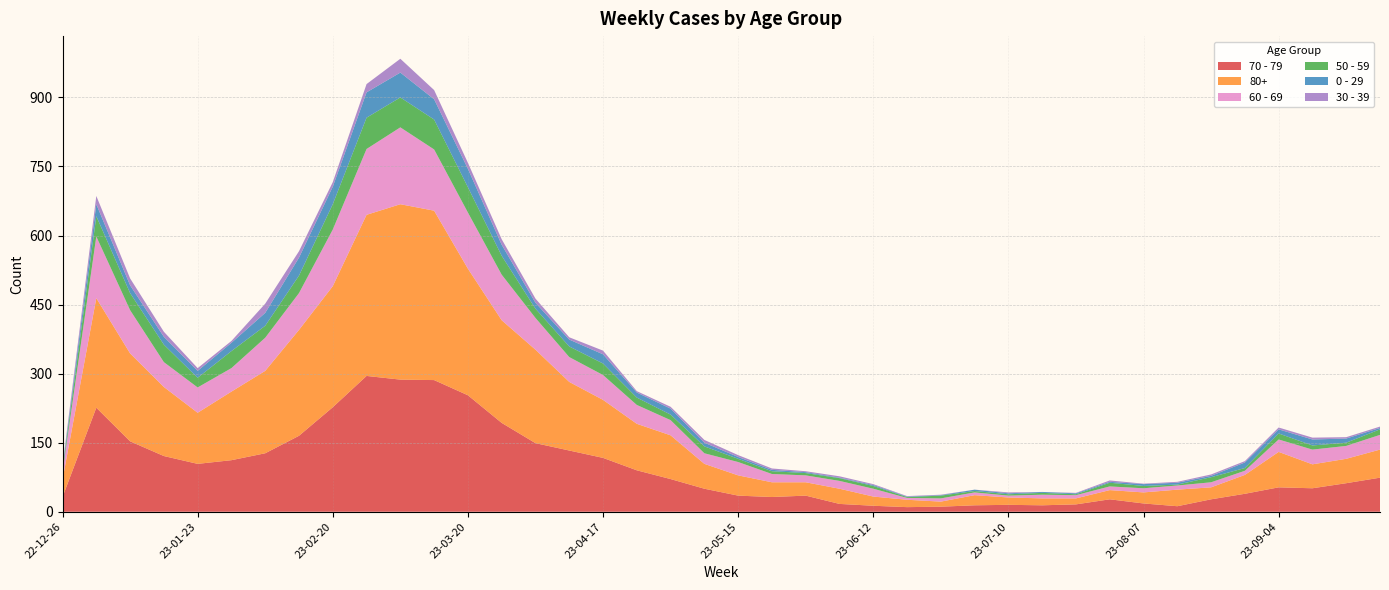

Reading left to right, what are all the values shown in this chart?

70 - 79: 2022-12-26=32	2023-01-02=226	2023-01-09=153	2023-01-16=121	2023-01-23=104	2023-01-30=112	2023-02-06=127	2023-02-13=165	2023-02-20=227	2023-02-27=295	2023-03-06=287	2023-03-13=286	2023-03-20=253	2023-03-27=193	2023-04-03=149	2023-04-10=133	2023-04-17=117	2023-04-24=90	2023-05-01=71	2023-05-08=50	2023-05-15=35	2023-05-22=32	2023-05-29=35	2023-06-05=17	2023-06-12=13	2023-06-19=10	2023-06-26=11	2023-07-03=14	2023-07-10=15	2023-07-17=14	2023-07-24=16	2023-07-31=27	2023-08-07=18	2023-08-14=12	2023-08-21=27	2023-08-28=39	2023-09-04=53	2023-09-11=51	2023-09-18=62	2023-09-25=74
80+: 2022-12-26=38	2023-01-02=238	2023-01-09=191	2023-01-16=150	2023-01-23=111	2023-01-30=149	2023-02-06=179	2023-02-13=230	2023-02-20=263	2023-02-27=350	2023-03-06=381	2023-03-13=368	2023-03-20=275	2023-03-27=223	2023-04-03=203	2023-04-10=149	2023-04-17=126	2023-04-24=101	2023-05-01=95	2023-05-08=54	2023-05-15=44	2023-05-22=32	2023-05-29=29	2023-06-05=33	2023-06-12=20	2023-06-19=16	2023-06-26=11	2023-07-03=22	2023-07-10=16	2023-07-17=15	2023-07-24=13	2023-07-31=20	2023-08-07=24	2023-08-14=36	2023-08-21=26	2023-08-28=41	2023-09-04=77	2023-09-11=52	2023-09-18=53	2023-09-25=61
60 - 69: 2022-12-26=16	2023-01-02=134	2023-01-09=94	2023-01-16=54	2023-01-23=55	2023-01-30=51	2023-02-06=72	2023-02-13=80	2023-02-20=123	2023-02-27=143	2023-03-06=167	2023-03-13=133	2023-03-20=122	2023-03-27=99	2023-04-03=69	2023-04-10=54	2023-04-17=54	2023-04-24=41	2023-05-01=33	2023-05-08=23	2023-05-15=29	2023-05-22=18	2023-05-29=15	2023-06-05=17	2023-06-12=17	2023-06-19=4	2023-06-26=7	2023-07-03=6	2023-07-10=4	2023-07-17=8	2023-07-24=7	2023-07-31=8	2023-08-07=9	2023-08-14=9	2023-08-21=11	2023-08-28=9	2023-09-04=27	2023-09-11=32	2023-09-18=28	2023-09-25=32
50 - 59: 2022-12-26=5	2023-01-02=44	2023-01-09=37	2023-01-16=38	2023-01-23=21	2023-01-30=37	2023-02-06=26	2023-02-13=38	2023-02-20=55	2023-02-27=68	2023-03-06=65	2023-03-13=65	2023-03-20=55	2023-03-27=41	2023-04-03=20	2023-04-10=23	2023-04-17=25	2023-04-24=16	2023-05-01=12	2023-05-08=15	2023-05-15=7	2023-05-22=6	2023-05-29=5	2023-06-05=6	2023-06-12=6	2023-06-19=2	2023-06-26=6	2023-07-03=3	2023-07-10=3	2023-07-17=4	2023-07-24=2	2023-07-31=8	2023-08-07=5	2023-08-14=2	2023-08-21=11	2023-08-28=6	2023-09-04=13	2023-09-11=9	2023-09-18=7	2023-09-25=12
0 - 29: 2022-12-26=4	2023-01-02=26	2023-01-09=17	2023-01-16=17	2023-01-23=15	2023-01-30=18	2023-02-06=28	2023-02-13=39	2023-02-20=38	2023-02-27=55	2023-03-06=54	2023-03-13=44	2023-03-20=40	2023-03-27=24	2023-04-03=13	2023-04-10=15	2023-04-17=20	2023-04-24=11	2023-05-01=13	2023-05-08=8	2023-05-15=4	2023-05-22=3	2023-05-29=2	2023-06-05=1	2023-06-12=2	2023-06-19=1	2023-06-26=1	2023-07-03=3	2023-07-10=2	2023-07-17=2	2023-07-24=2	2023-07-31=2	2023-08-07=4	2023-08-14=4	2023-08-21=3	2023-08-28=12	2023-09-04=9	2023-09-11=13	2023-09-18=9	2023-09-25=3
30 - 39: 2022-12-26=5	2023-01-02=18	2023-01-09=15	2023-01-16=11	2023-01-23=6	2023-01-30=4	2023-02-06=20	2023-02-13=14	2023-02-20=10	2023-02-27=18	2023-03-06=30	2023-03-13=20	2023-03-20=13	2023-03-27=12	2023-04-03=9	2023-04-10=5	2023-04-17=8	2023-04-24=3	2023-05-01=4	2023-05-08=6	2023-05-15=4	2023-05-22=3	2023-05-29=2	2023-06-05=3	2023-06-12=2	2023-06-19=1	2023-06-26=1	2023-07-03=0	2023-07-10=2	2023-07-17=0	2023-07-24=1	2023-07-31=3	2023-08-07=1	2023-08-14=2	2023-08-21=3	2023-08-28=3	2023-09-04=4	2023-09-11=4	2023-09-18=3	2023-09-25=3